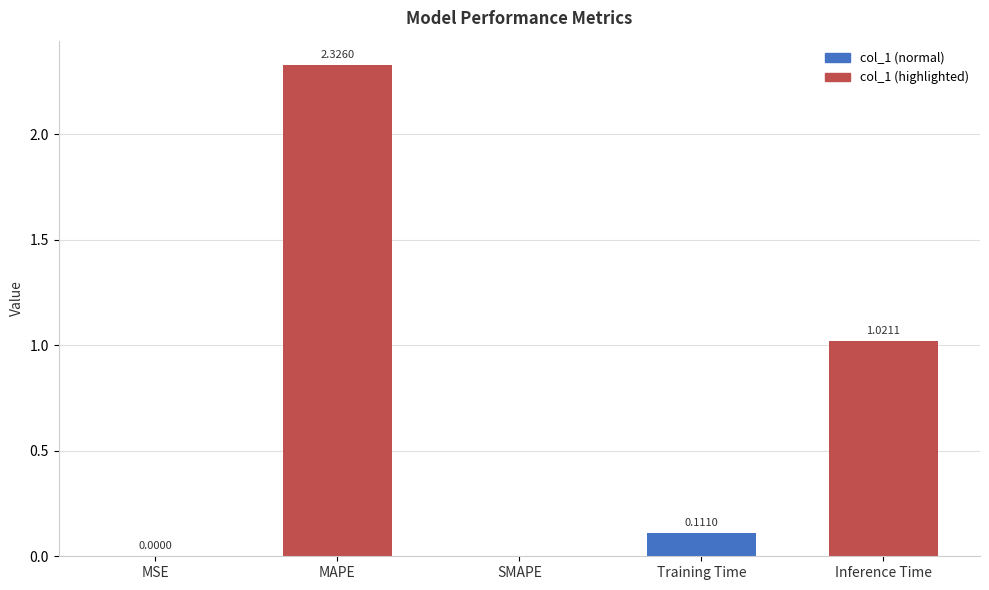

What is the sum of the values at MAPE and Training Time?

2.4